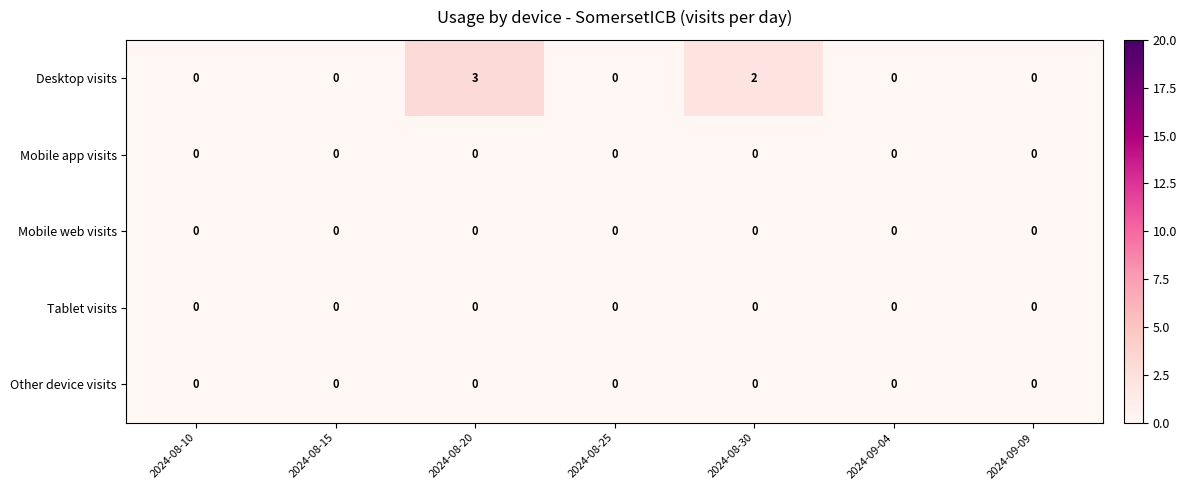

At which category is the sum across all series the highest?

2024-08-20